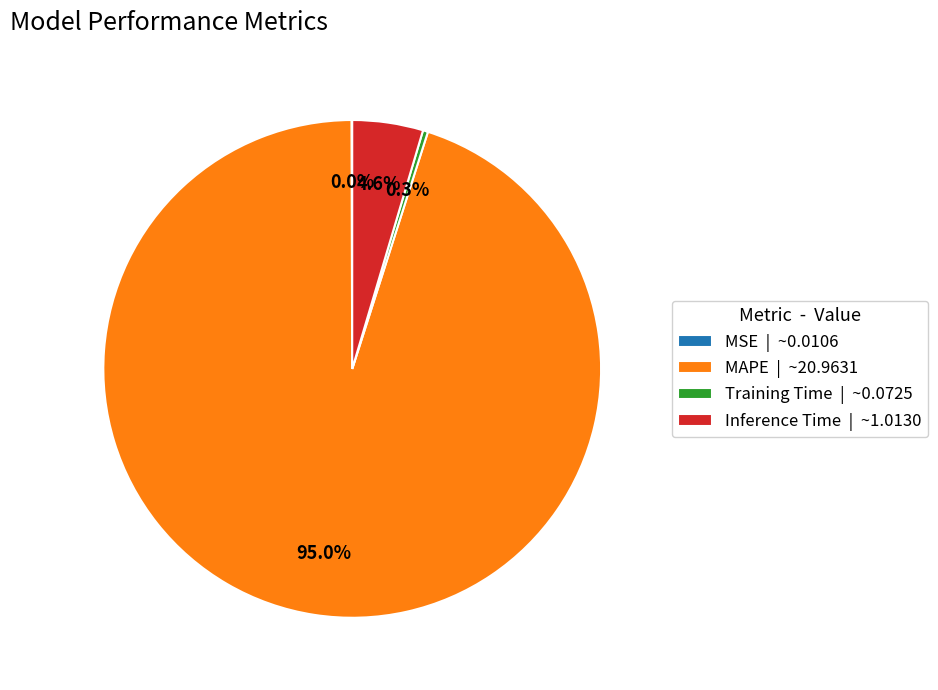

To the nearest percent, what is the difference between the largest and smallest slice percentages?

95%